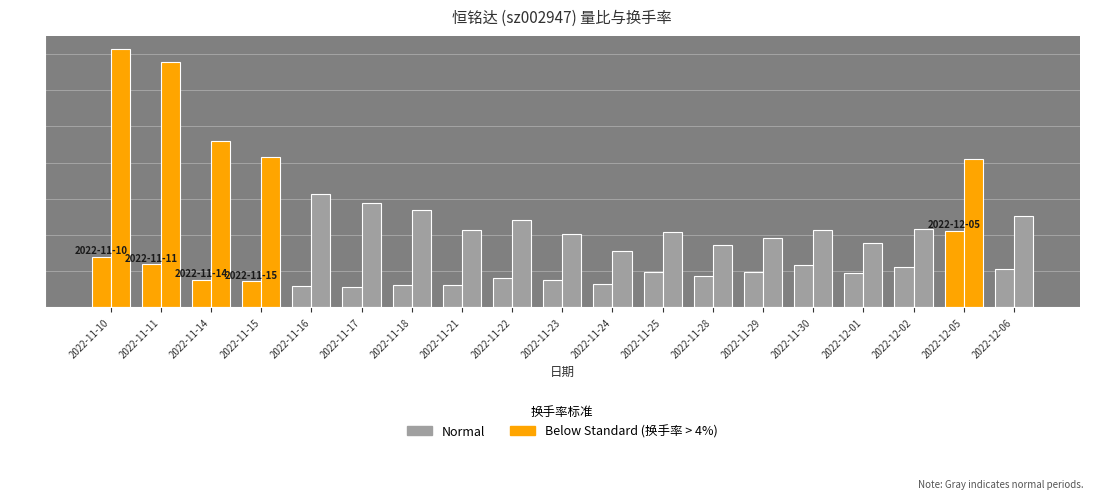

Are the bars grouped side by side (vs. stacked)?

Yes